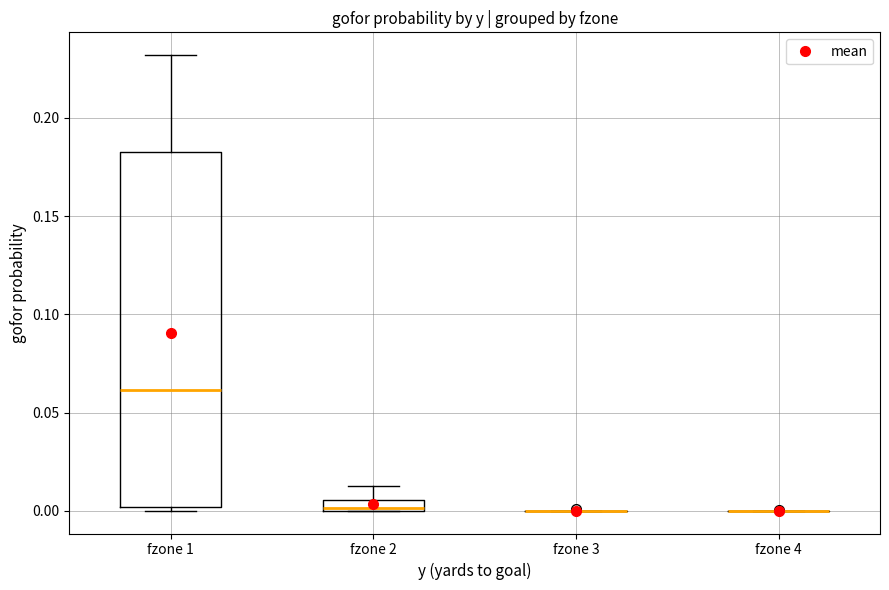

Comparing the boxes themselves (not the whiskers), which one is the tallest?

fzone 1